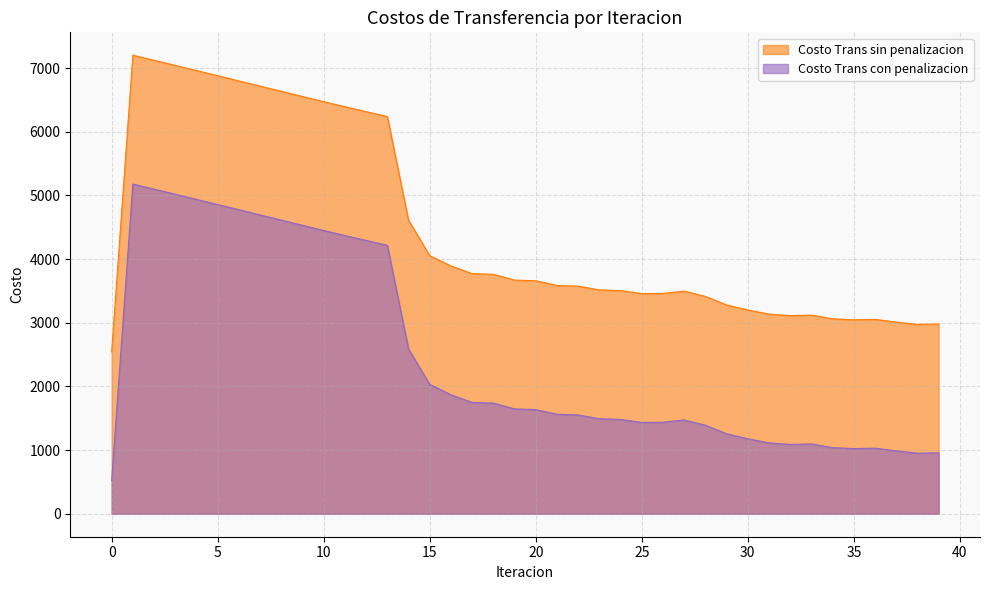

At 24, list the series in order from largest to smallest.

Costo Trans sin penalizacion, Costo Trans con penalizacion